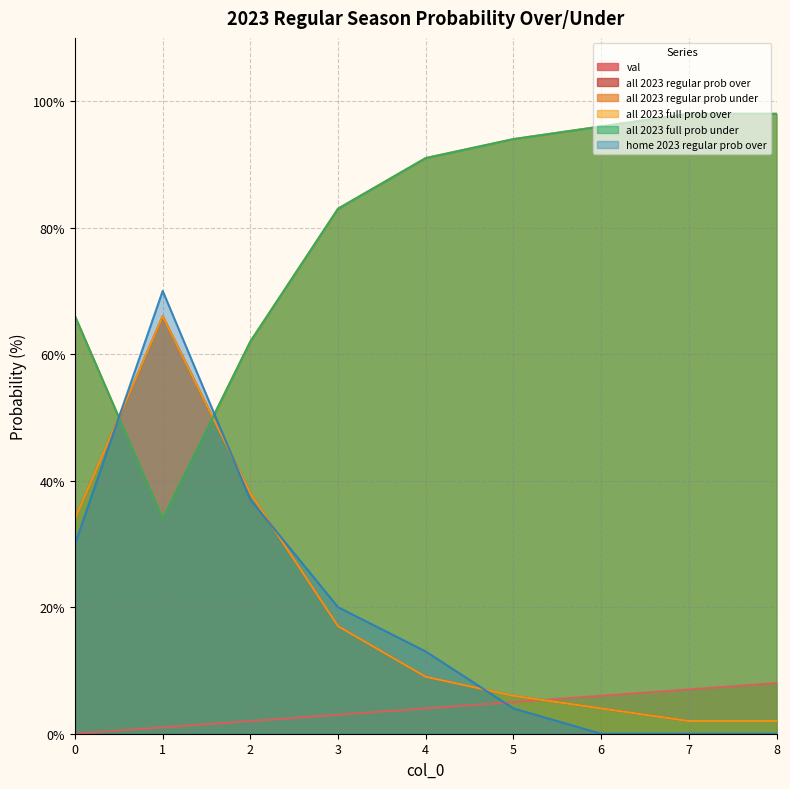

True or false: all 2023 regular prob over has a value of 109 at 0.

False